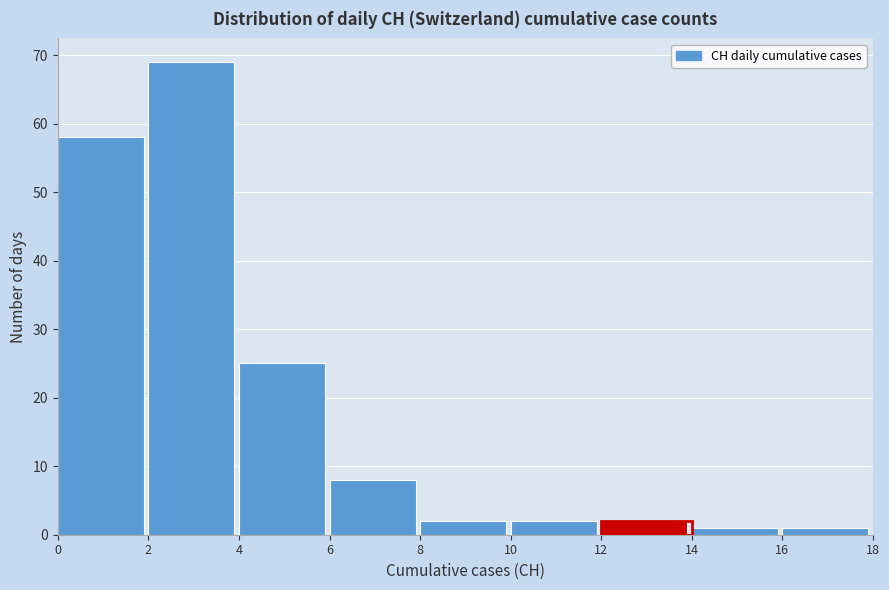

Reading left to right, list every bar in this chart as the range it spans on the x-axis followed by its height. The values are not printed on the chart, so give them approximately, as read against the axis.

0 to 2: 58
2 to 4: 69
4 to 6: 25
6 to 8: 8
8 to 10: 2
10 to 12: 2
12 to 14: 2
14 to 16: 1
16 to 18: 1